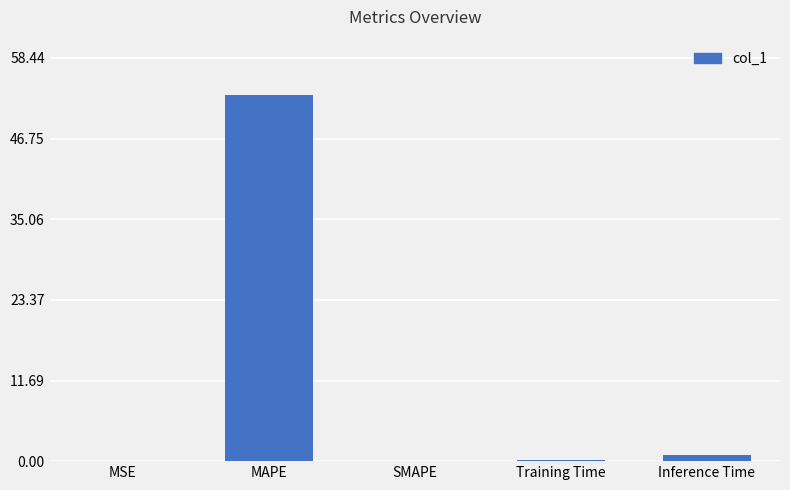

What is the difference between the values at MSE and Training Time?

0.1